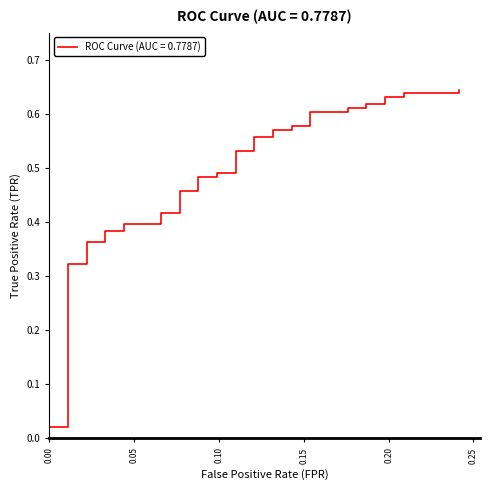

What is the average value?

0.5